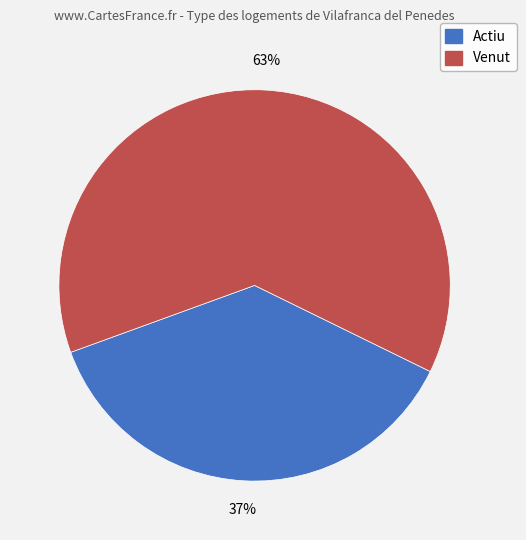

Rank the categories by value from highest to lowest.

Venut, Actiu